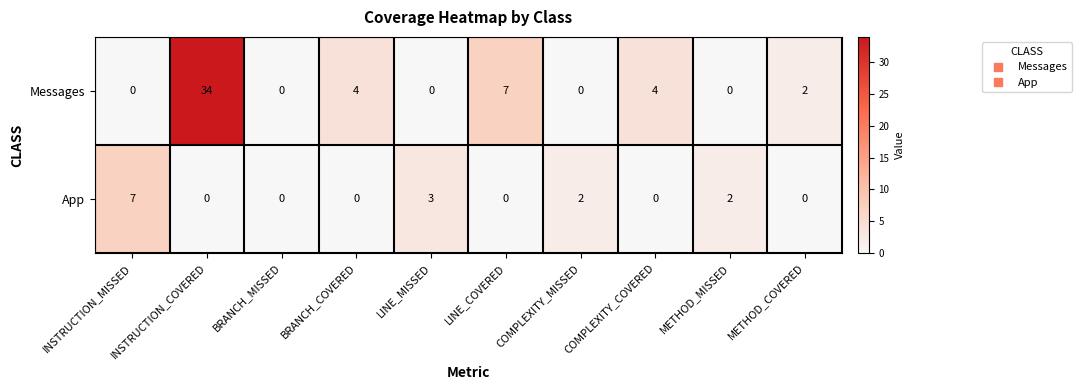

True or false: Messages has a value of 34 at INSTRUCTION_COVERED.

True